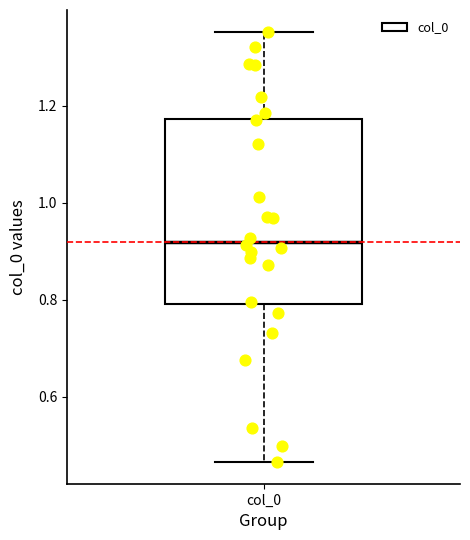

Where does the upper whisker of the box for col_0 end on the y-axis? The values are not printed on the chart, so give them approximately, as read against the axis.

1.36